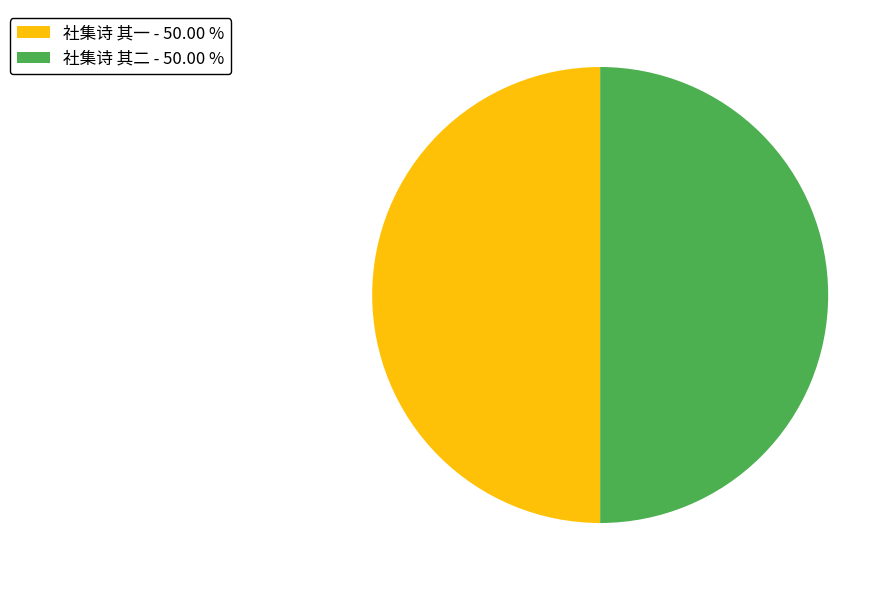

Combined, do 社集诗 其一 - 50.00 % and 社集诗 其二 - 50.00 % account for over 50%?

Yes